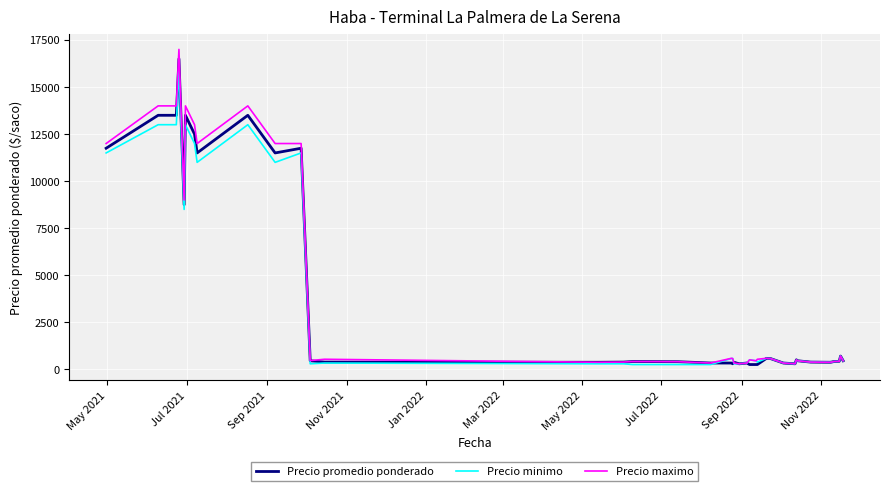

Which series has the largest range (max minus min)?

Precio maximo